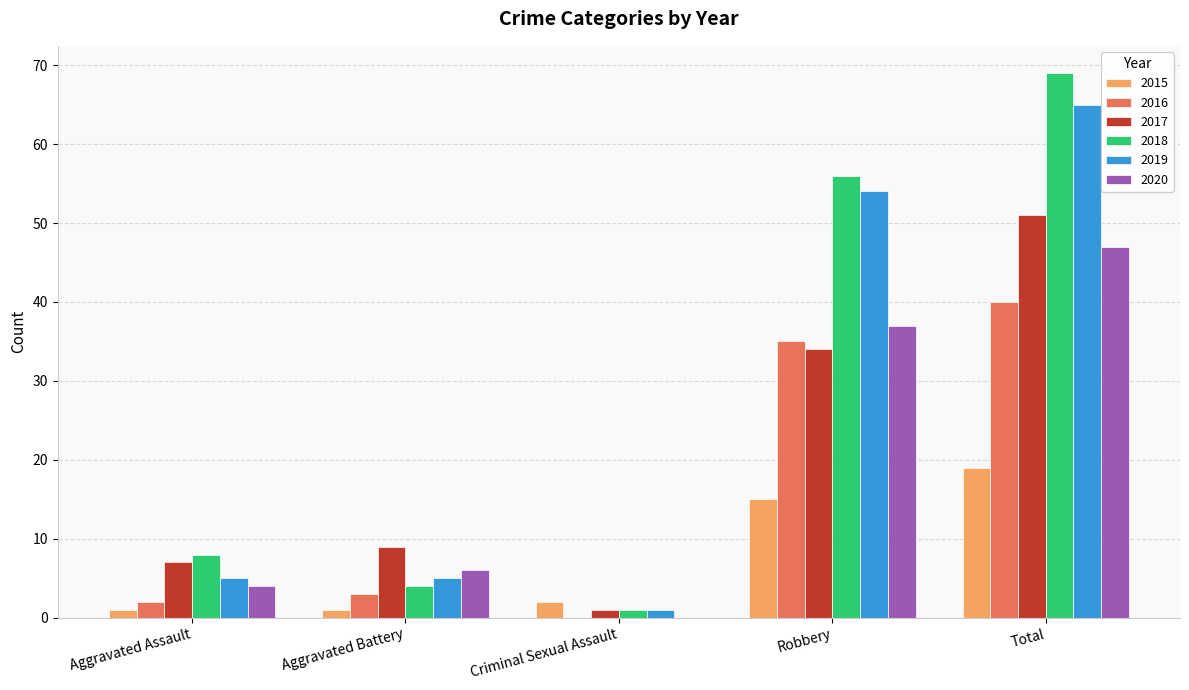

At which category is the sum across all series the highest?

Total